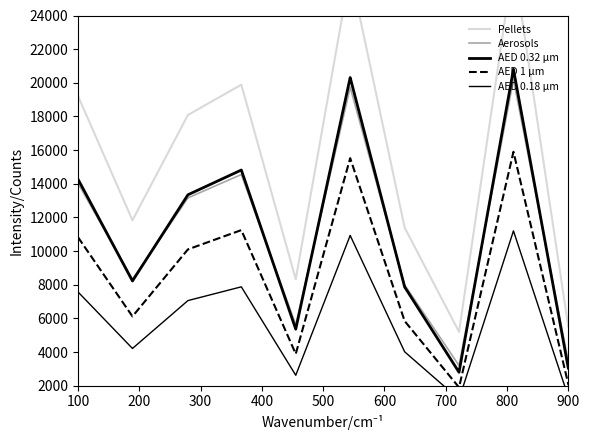

Is this an area chart (filled region under the line)?

No